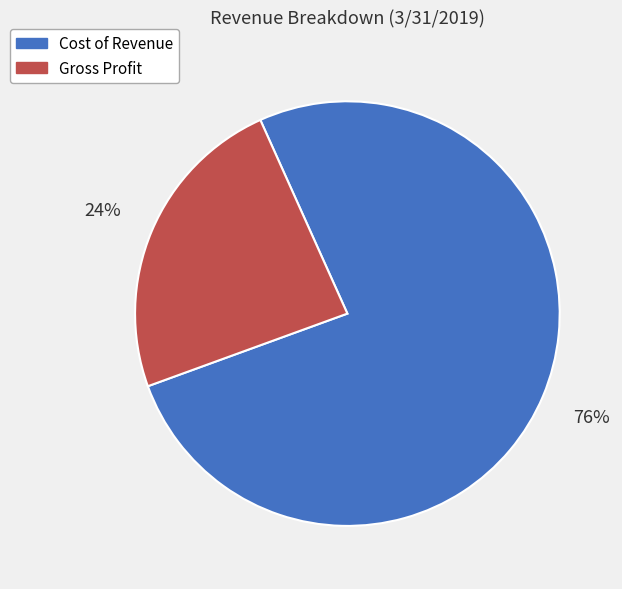

What percentage is the Cost of Revenue slice, to the nearest percent?

76%